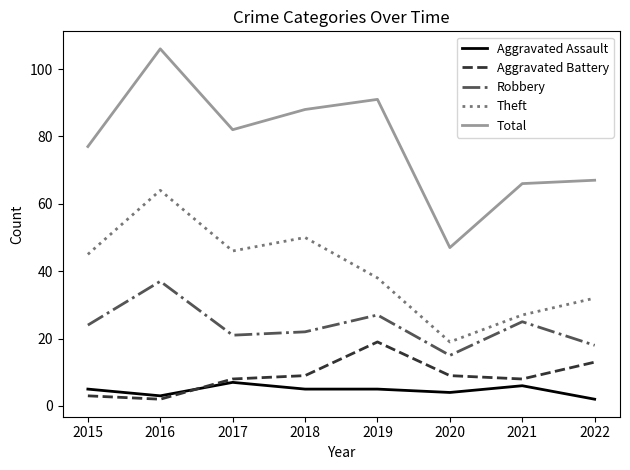

Where is Theft nearest to the value 41?

2019